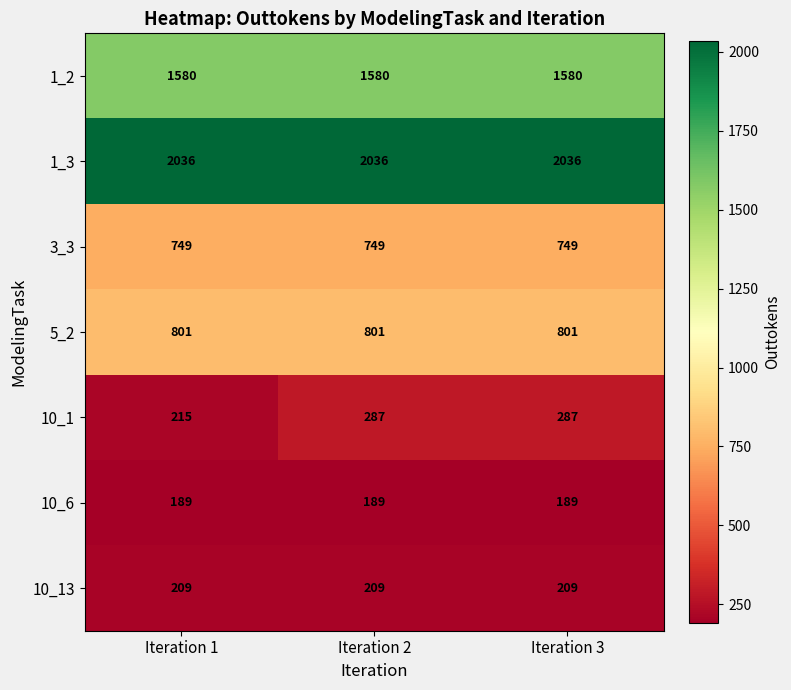

True or false: 5_2 has a value of 206 at Iteration 3.

False